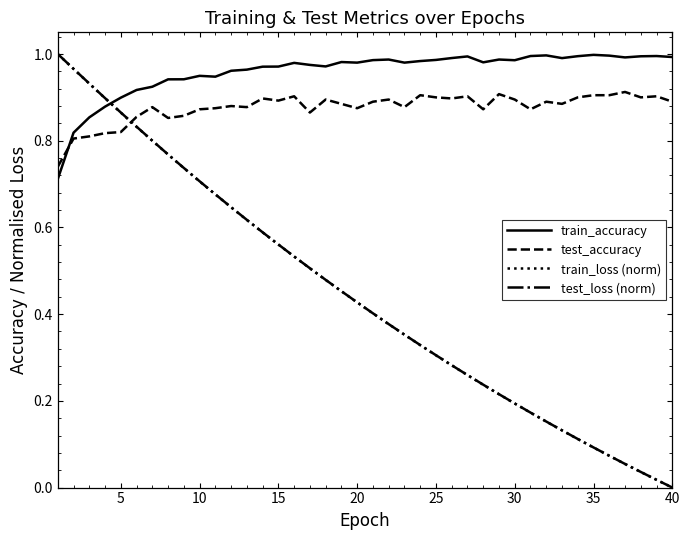

True or false: train_loss (norm) and train_accuracy intersect in this chart.

True